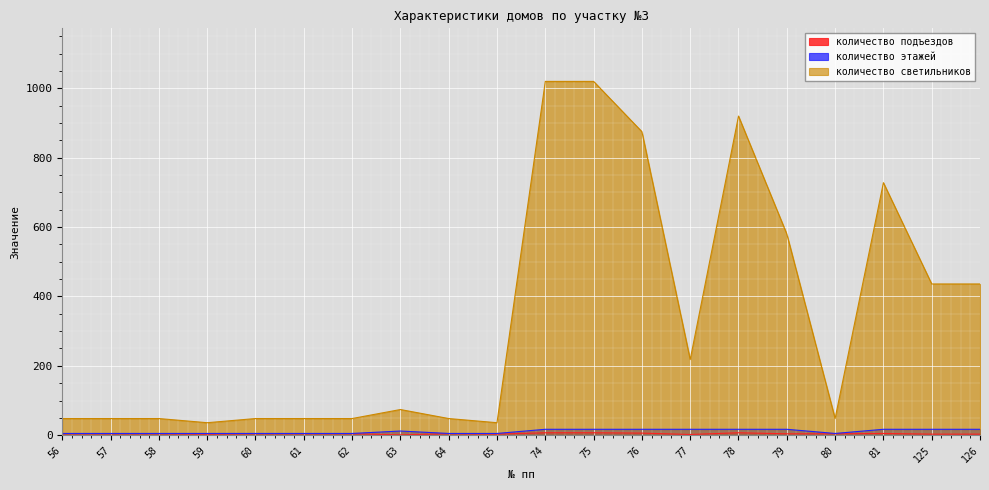

Reading left to right, extract all data points from this chart.

количество подъездов: 56=4	57=4	58=4	59=3	60=4	61=4	62=4	63=1	64=4	65=3	74=7	75=7	76=6	77=2	78=7	79=4	80=4	81=5	125=3	126=3
количество этажей: 56=5	57=5	58=5	59=5	60=5	61=5	62=5	63=12	64=5	65=5	74=17	75=17	76=17	77=17	78=17	79=17	80=5	81=17	125=17	126=17
количество светильников: 56=48	57=48	58=48	59=36	60=48	61=48	62=48	63=74	64=48	65=36	74=1020	75=1020	76=875	77=218	78=920	79=580	80=48	81=728	125=436	126=436